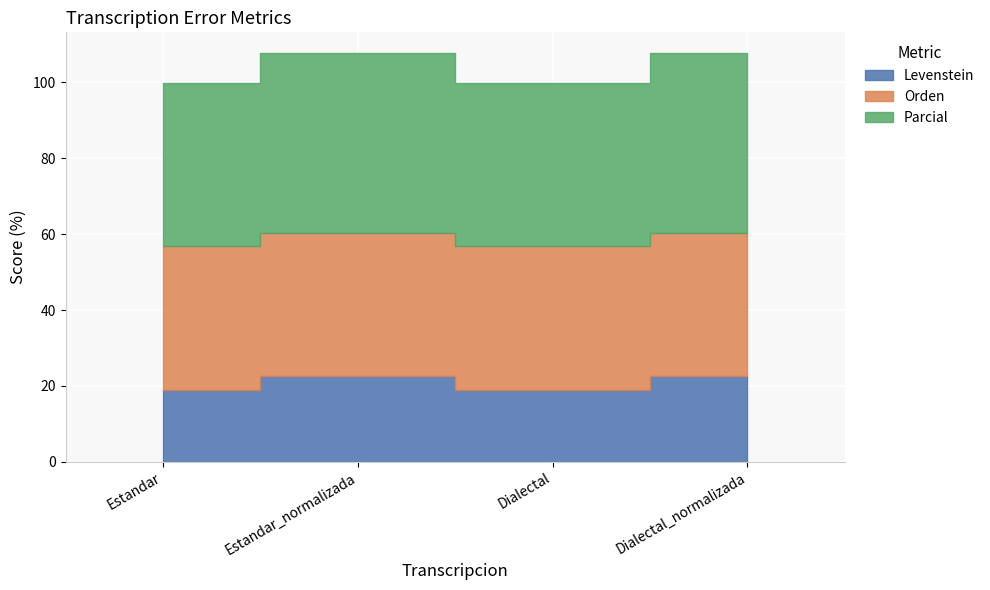

What is the difference between the maximum and minimum values in the Parcial series?

4.5